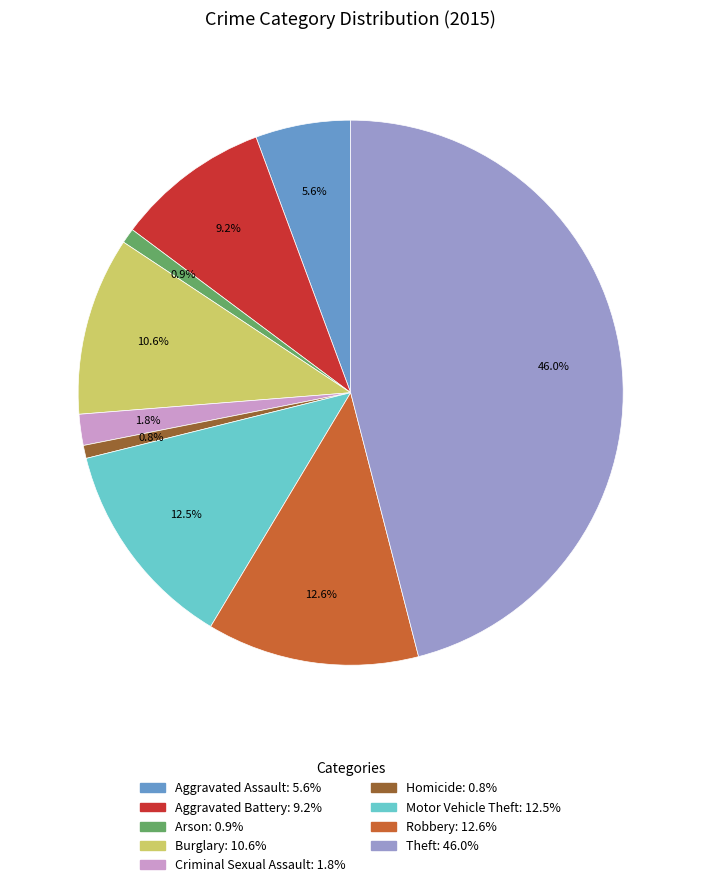

The Criminal Sexual Assault slice represents 2% of the pie. True or false?

True